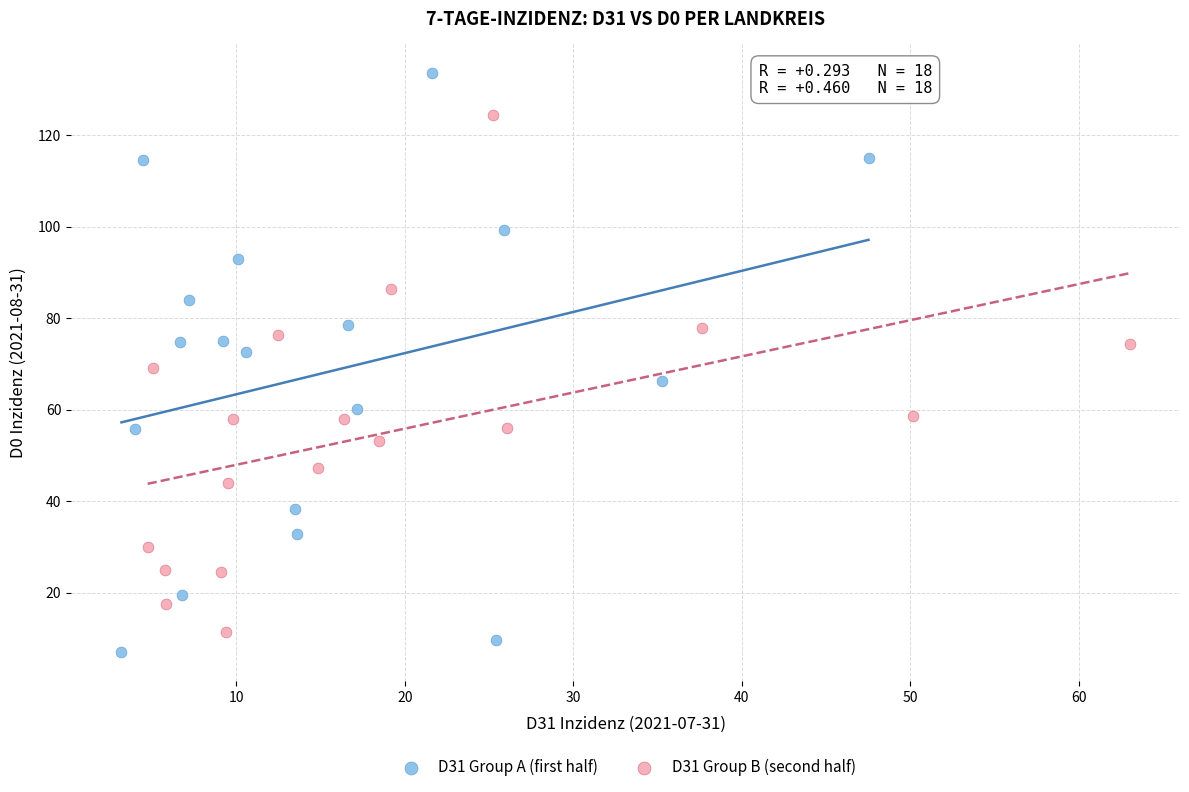

Which series contains the lowest Y value?

D31 Group A (first half)